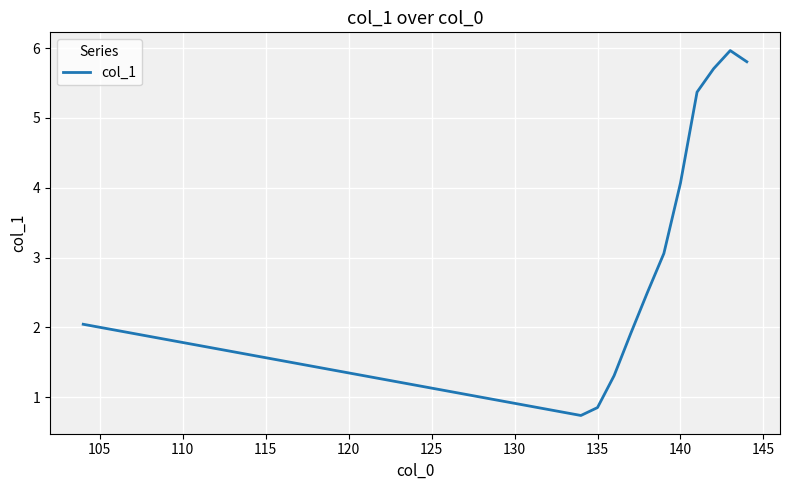

What is the smallest value displayed?

0.7